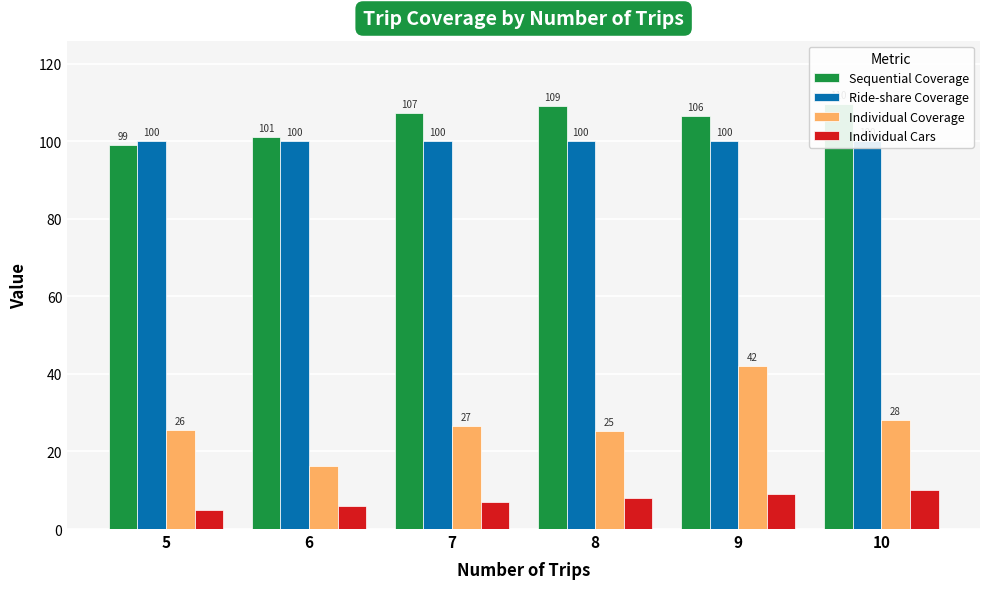

Rank the series at 7 from highest to lowest value.

Sequential Coverage, Ride-share Coverage, Individual Coverage, Individual Cars